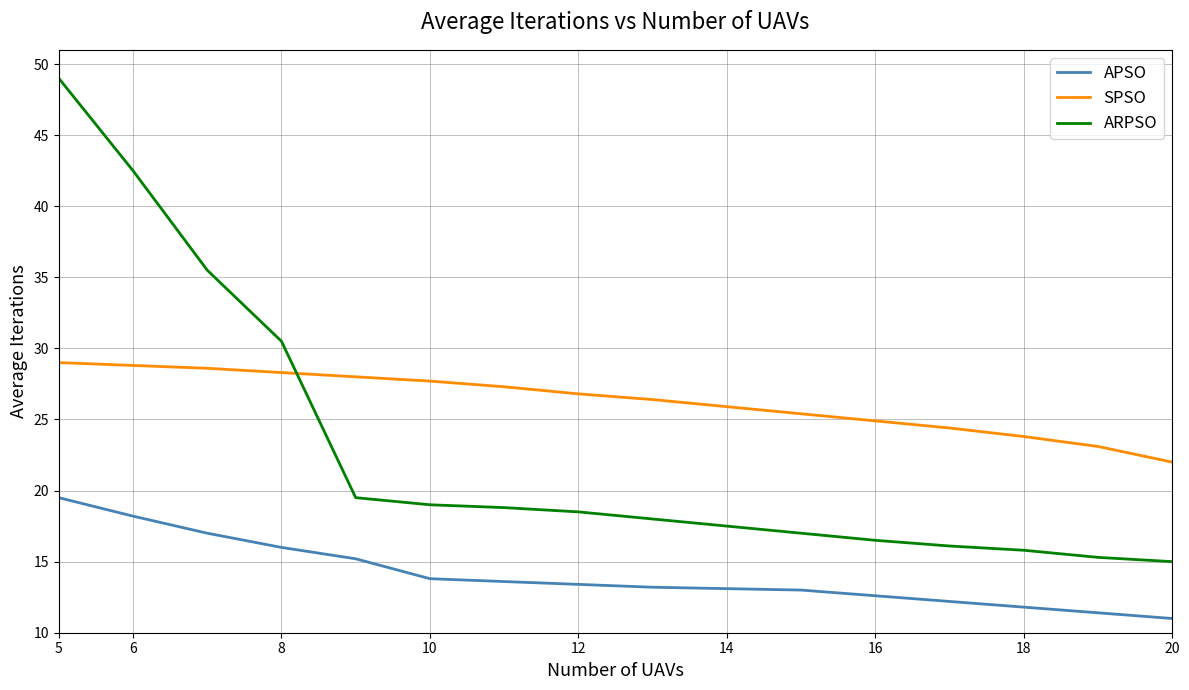

How many lines are shown in the chart?

3